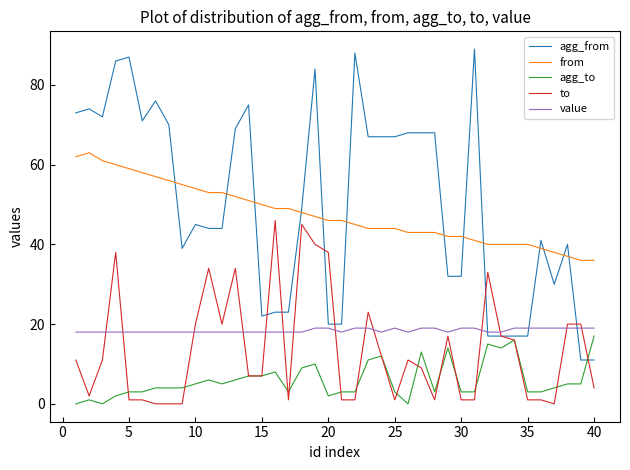

What are all the series names shown in the legend?

agg_from, from, agg_to, to, value